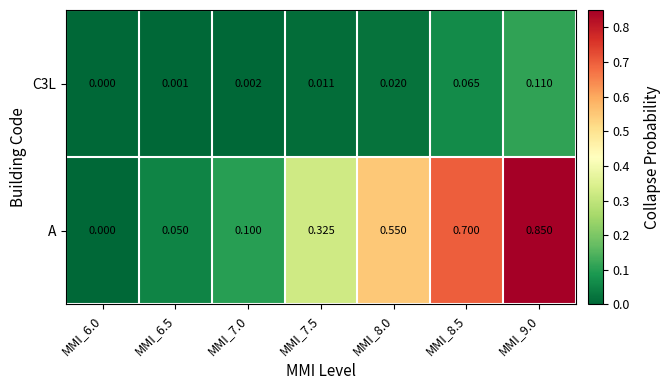

Which label corresponds to the largest value in the chart?

MMI_9.0